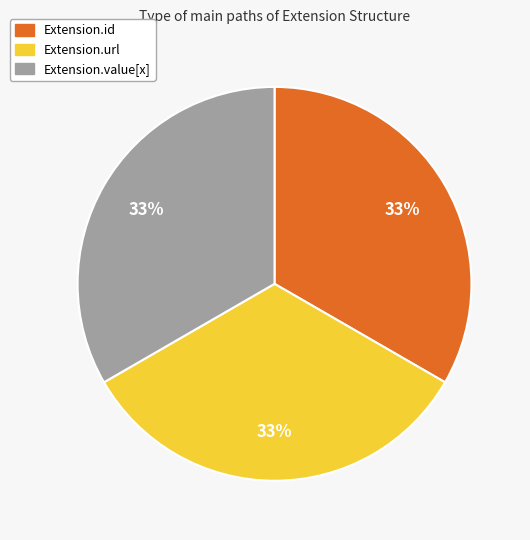

How many segments does this pie chart have?

3